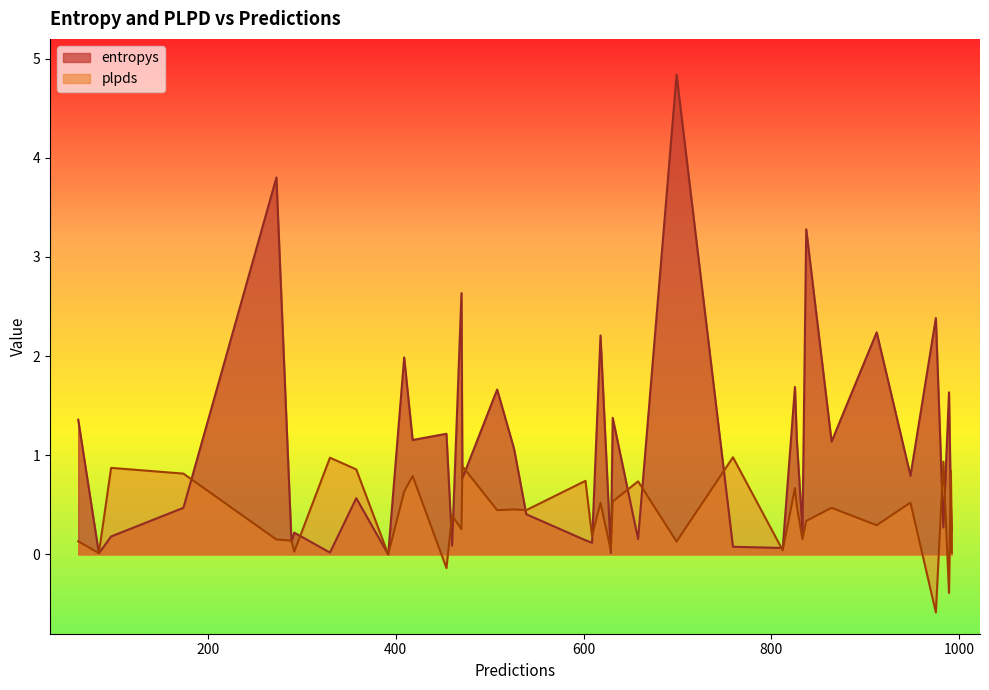

Which category has the highest value in the plpds series?

759